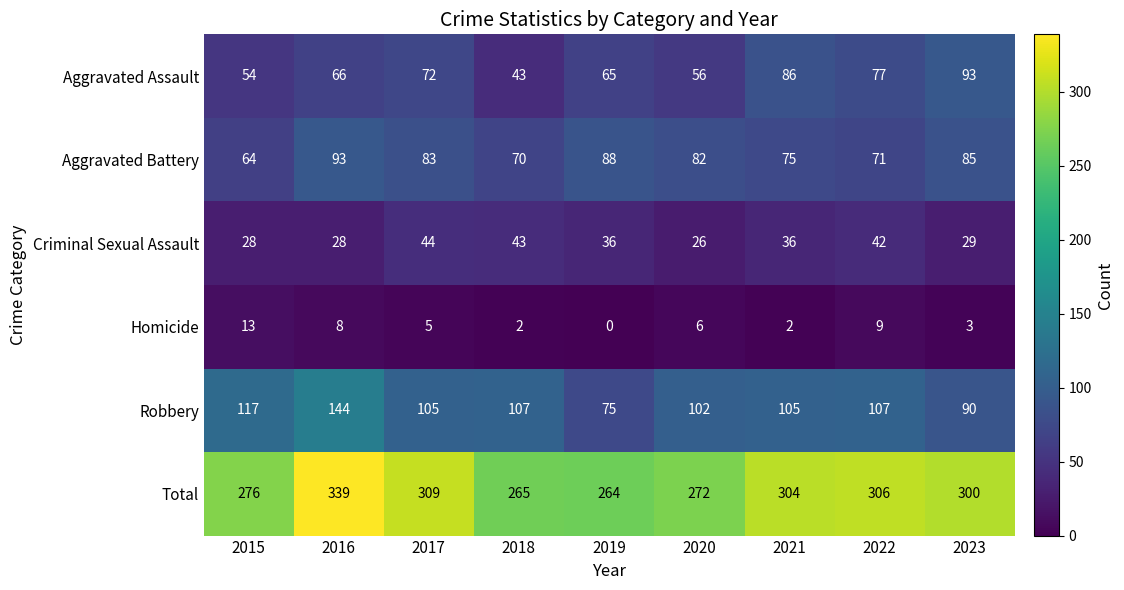

What is the average value of the Total series?

293